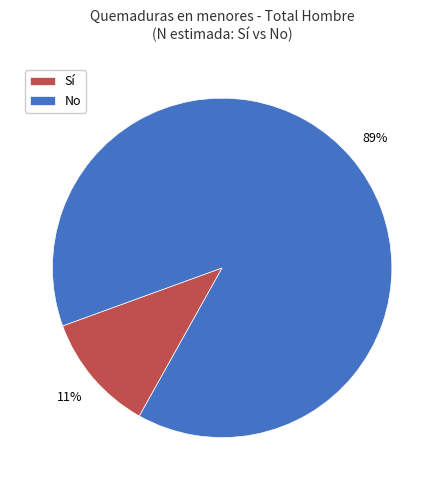

Rank the categories by value from highest to lowest.

No, Sí